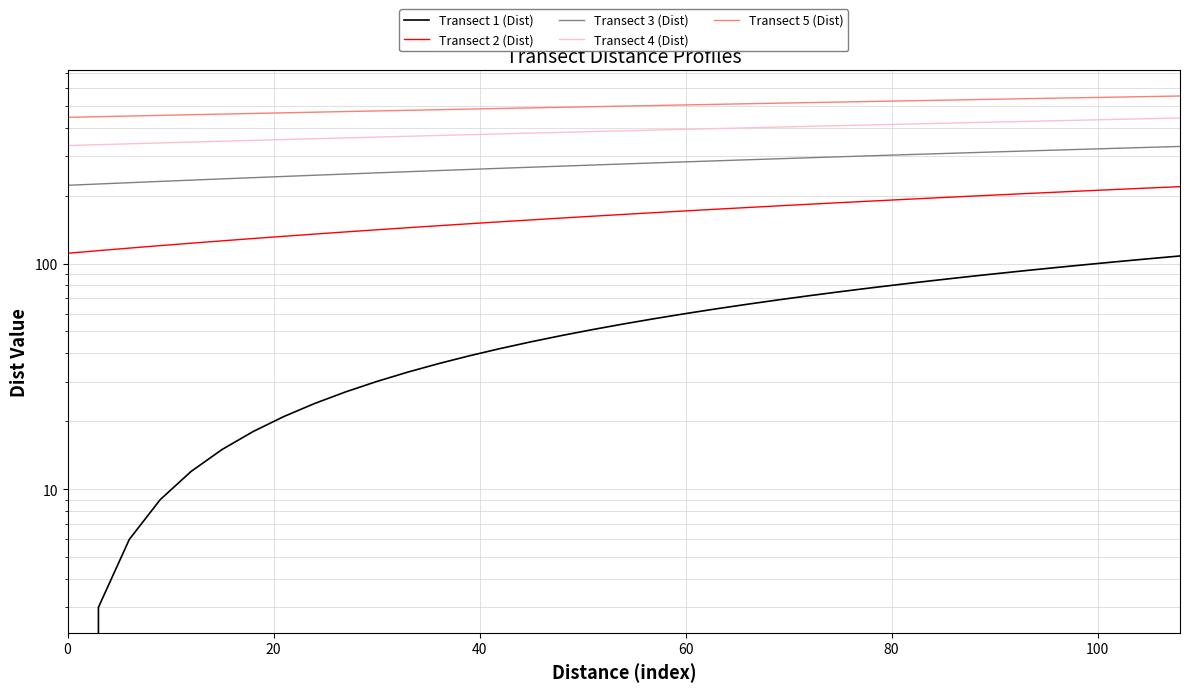

At how many categories does at least one series exceed 442?

37